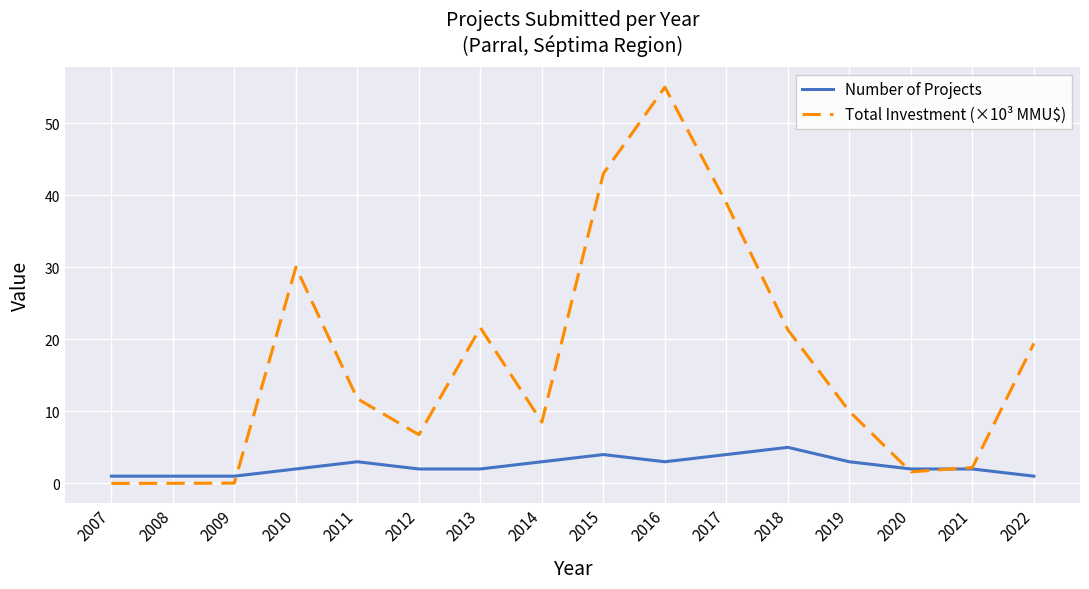

Rank the series by their average value, from highest to lowest.

Total Investment (×10³ MMU$), Number of Projects